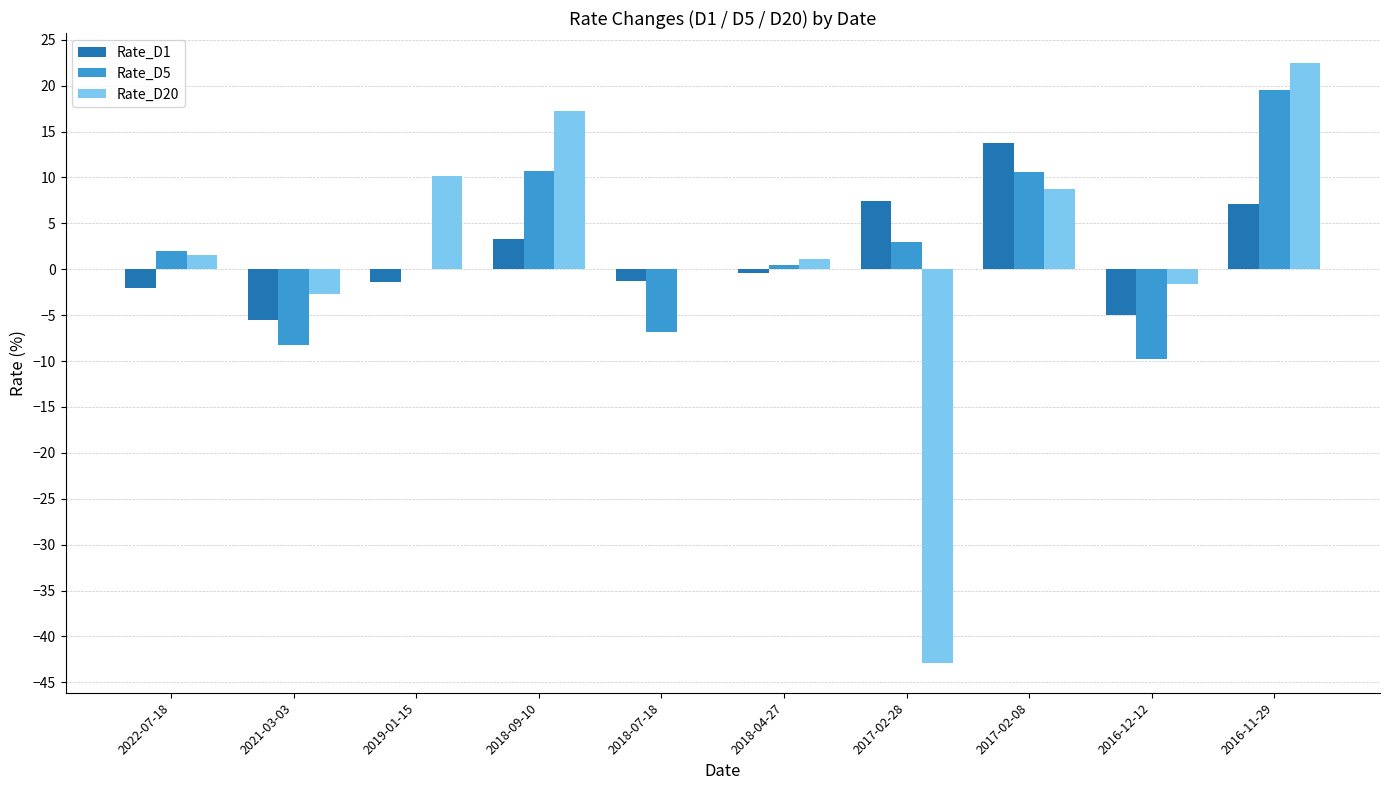

Which series changed the most between 2021-03-03 and 2017-02-28?

Rate_D20